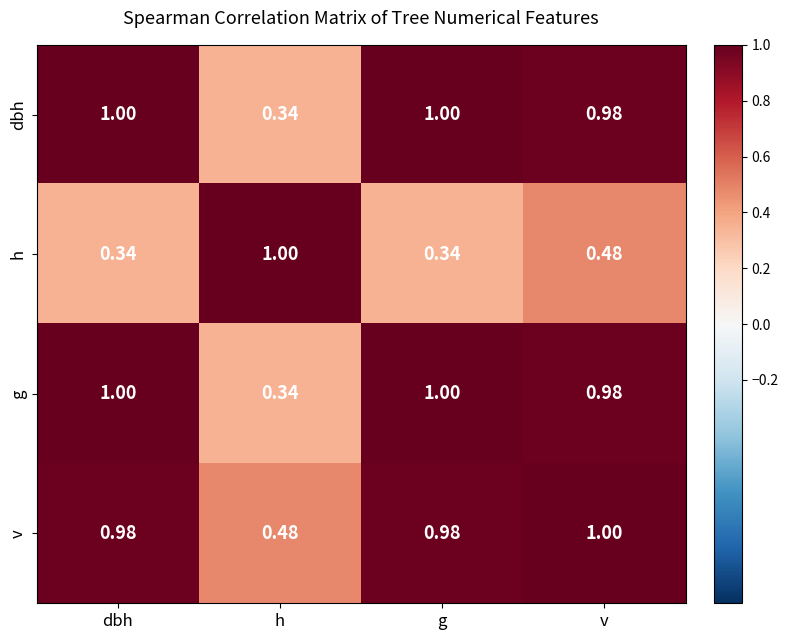

Which series has the largest total across all categories?

v